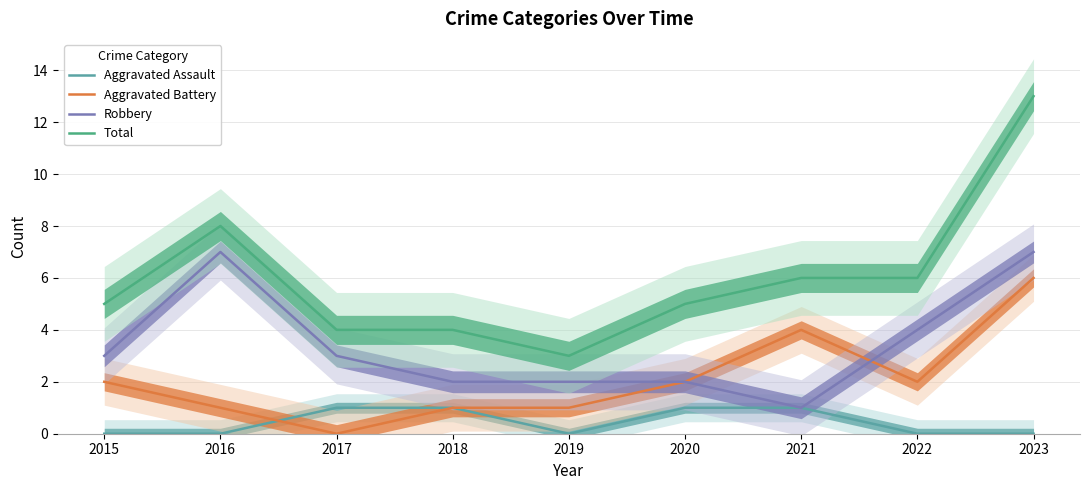

Reading left to right, transcribe all the data shown in this chart.

Aggravated Assault: 0	0	1	1	0	1	1	0	0
Aggravated Battery: 2	1	0	1	1	2	4	2	6
Robbery: 3	7	3	2	2	2	1	4	7
Total: 5	8	4	4	3	5	6	6	13